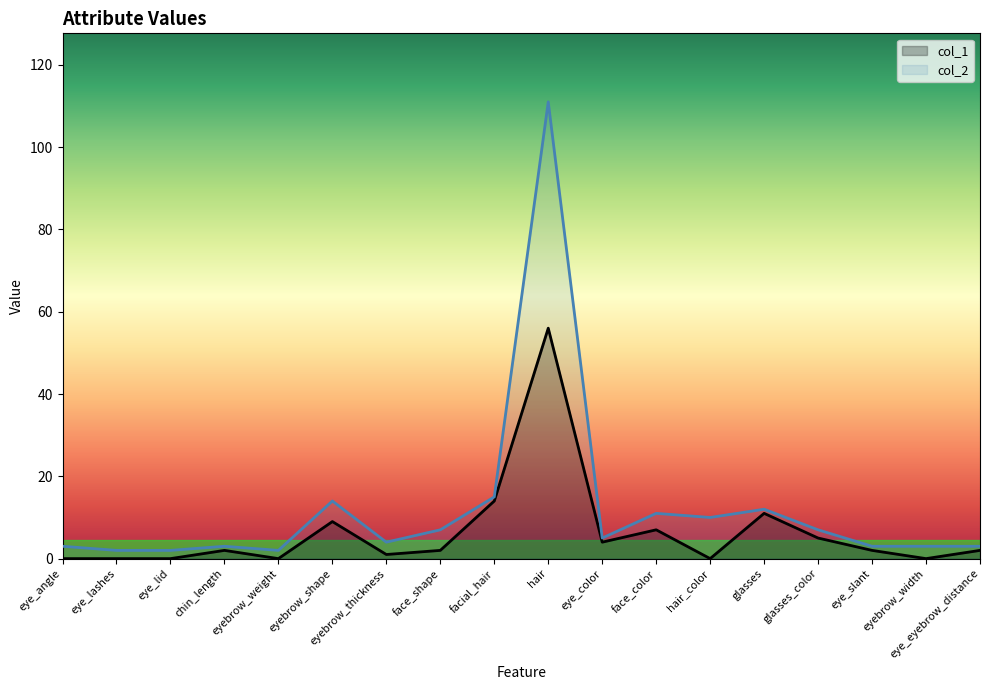

Which series changed the most between eye_color and eye_eyebrow_distance?

col_1